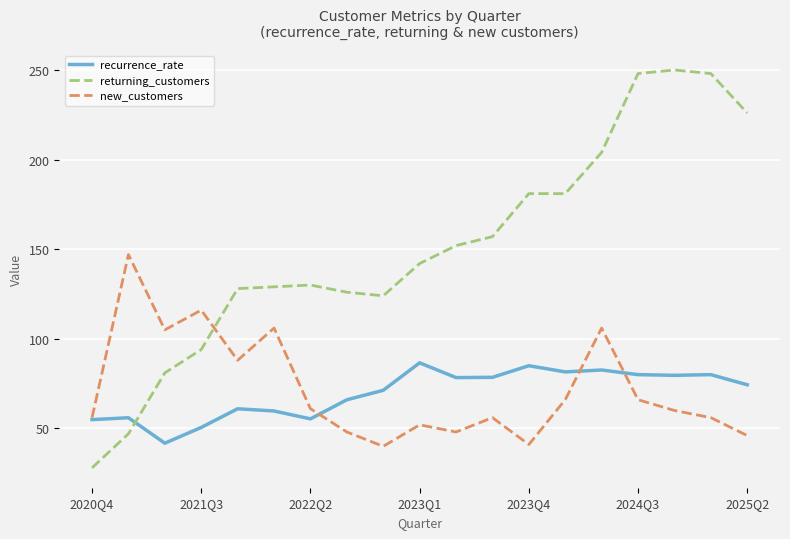

Which series has the largest total across all categories?

returning_customers